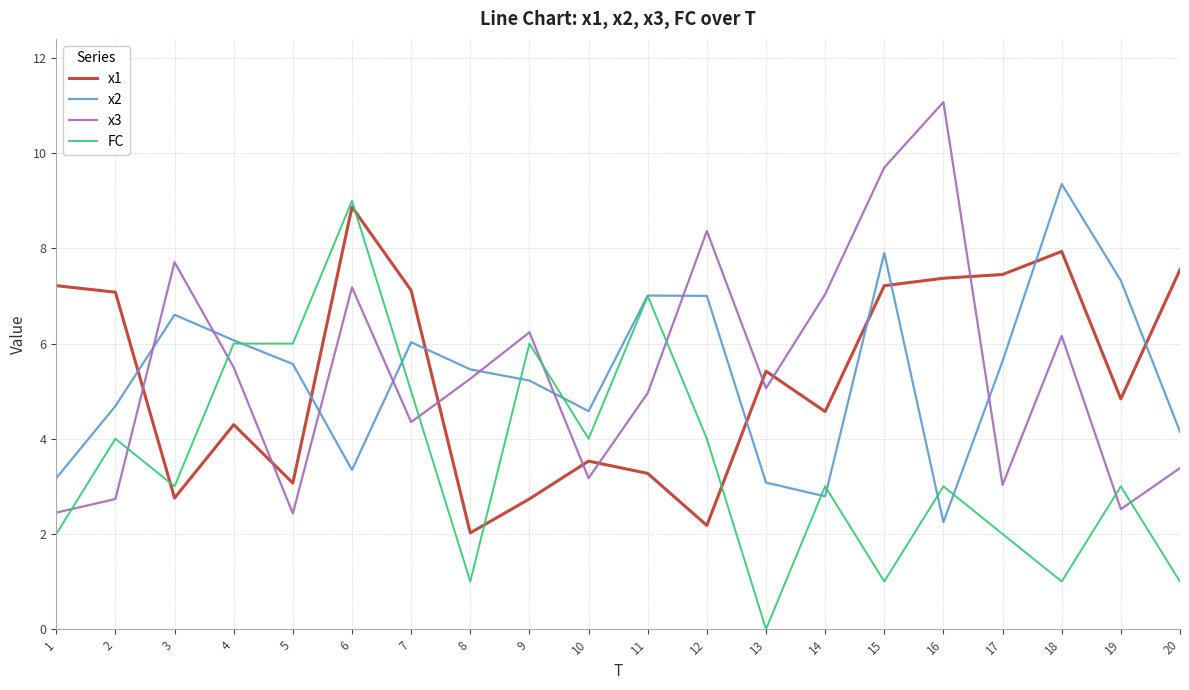

How many values in the x1 series are below 5?

10